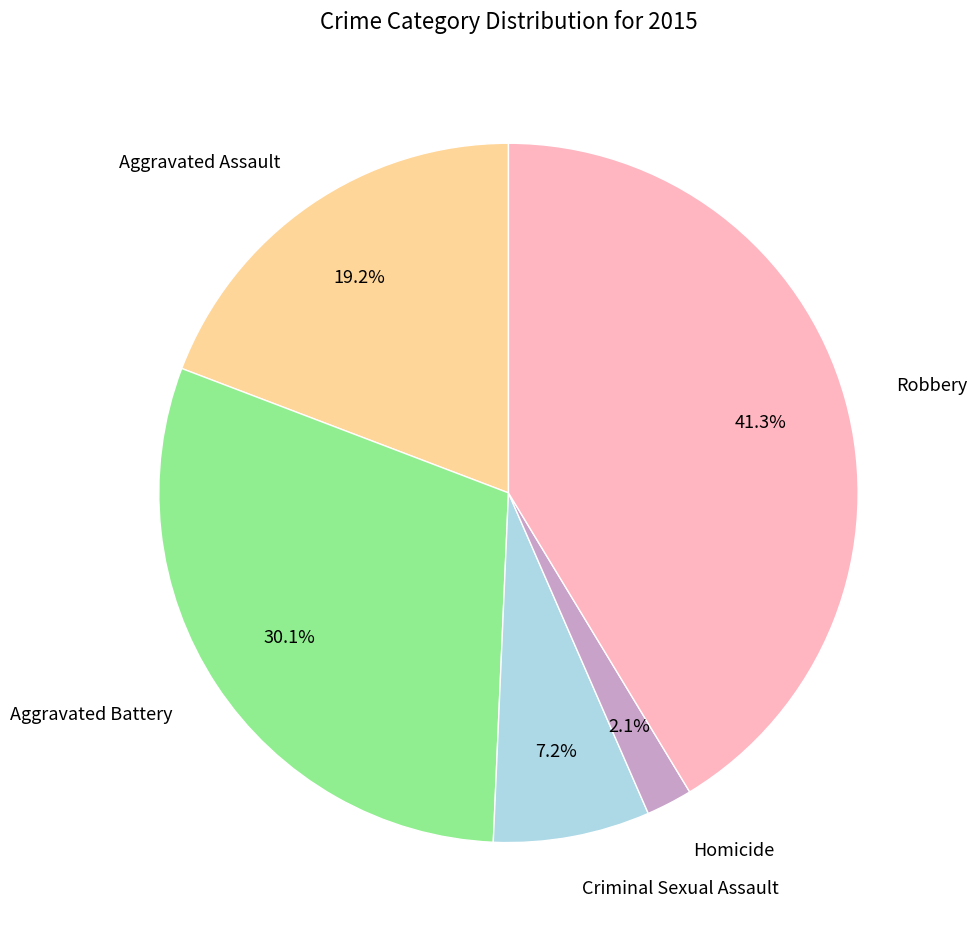

Between Robbery and Homicide, which is larger?

Robbery